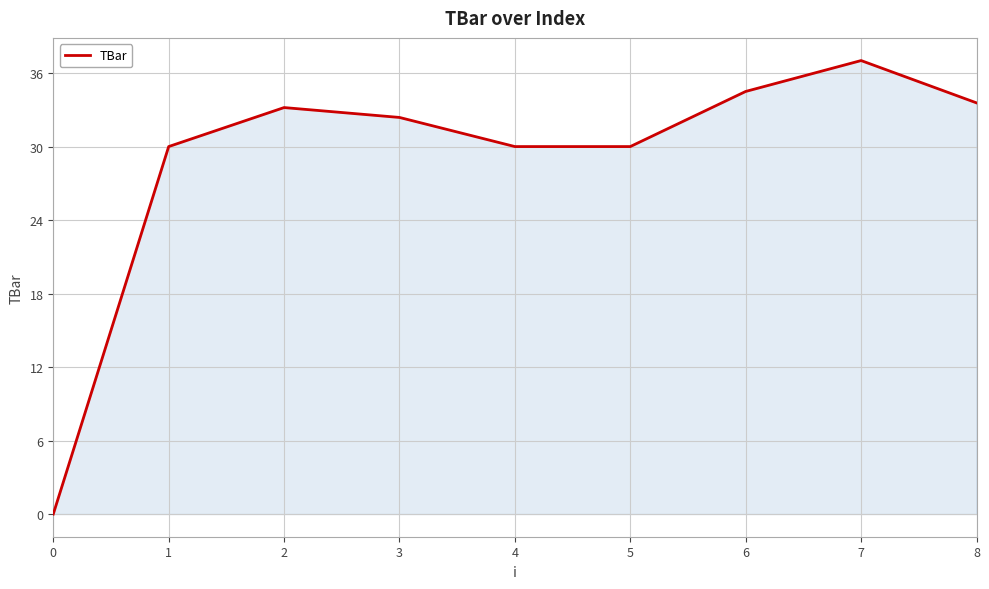

How many interior local peaks (higher than both neighbors) does the data have?

2